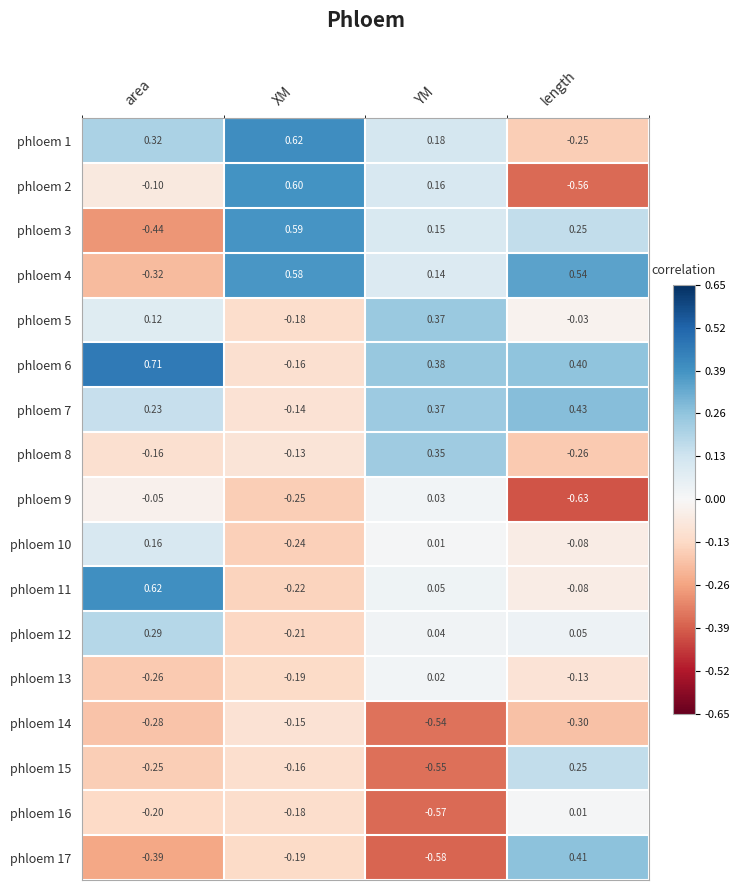

Where is phloem 2 nearest to the value 0?

area